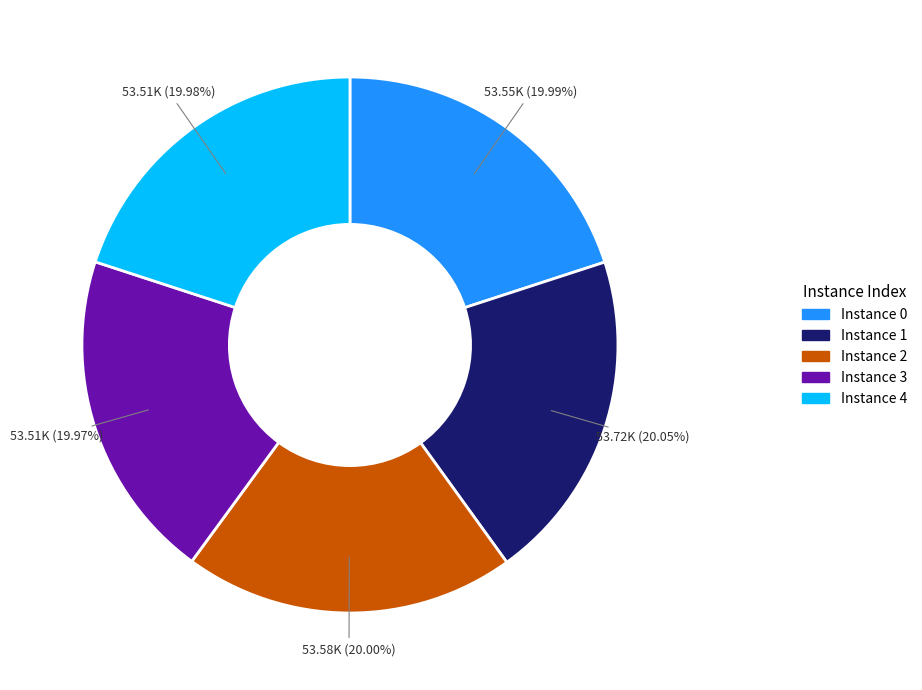

Is there any slice that represents more than half of the pie?

No